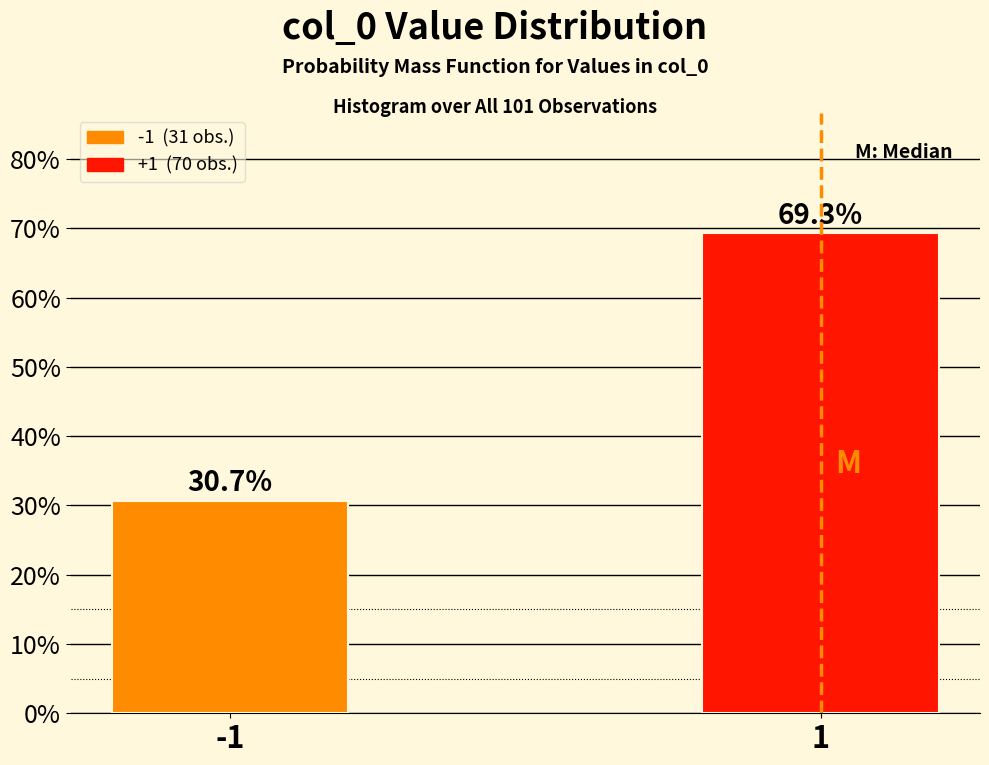

Reading left to right, what are all the values shown in this chart?

-1=30.7	1=69.3